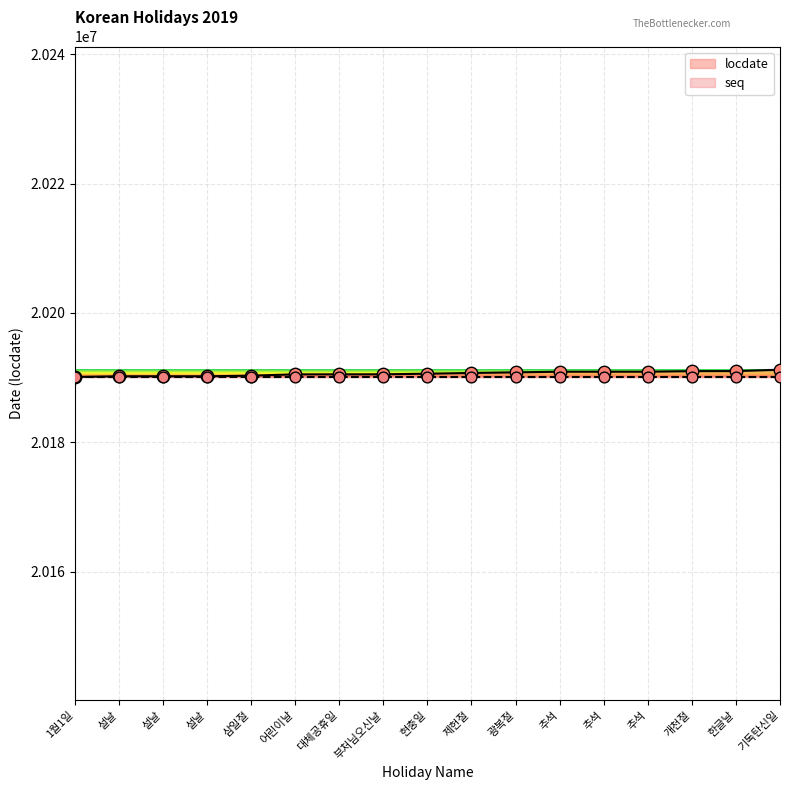

What is the change in value from 설날 to 한글날?

+803